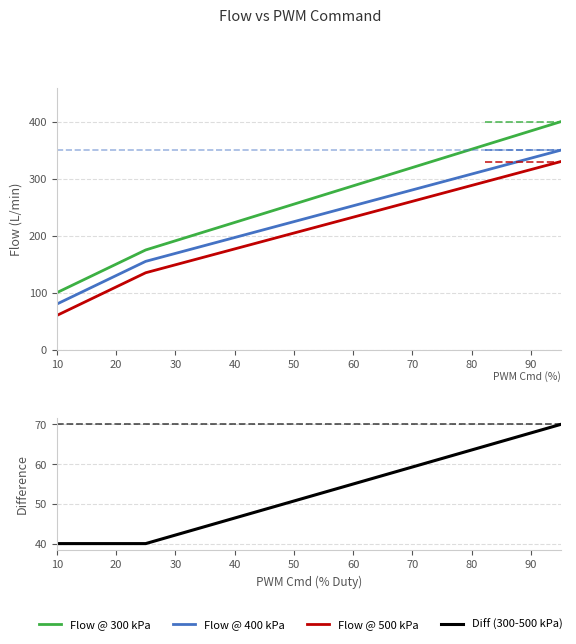

Which series has the widest spread of values?

Flow @ 300 kPa